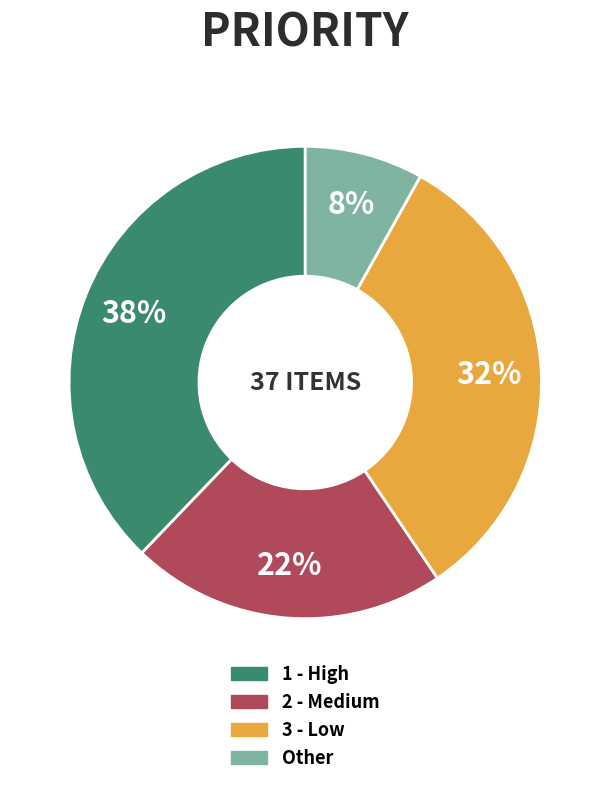

Does Other represent more than half of the total?

No